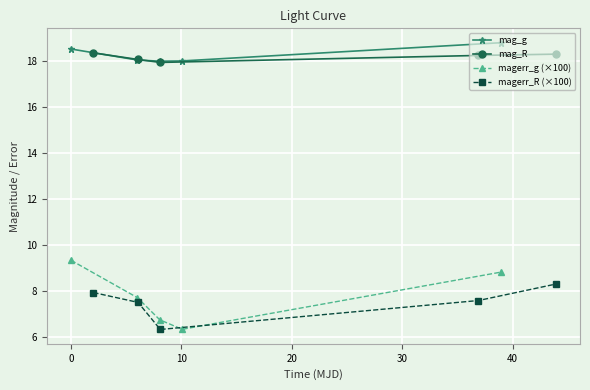

True or false: mag_R and magerr_R (×100) cross at least once.

False